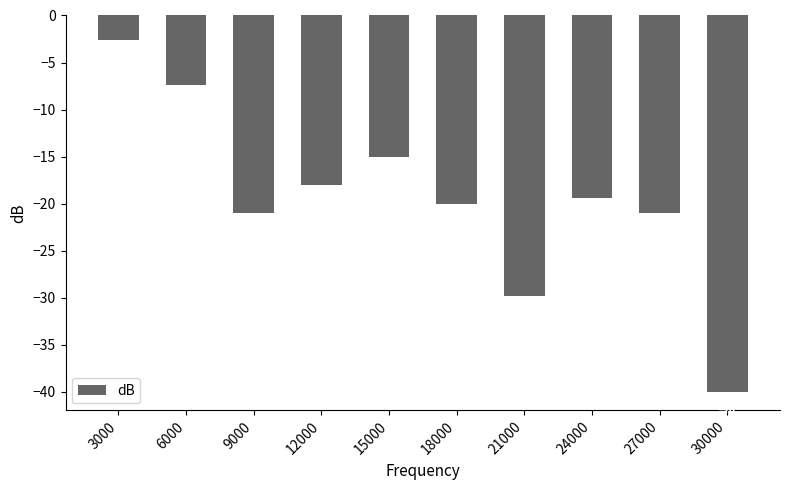

Reading left to right, extract all data points from this chart.

-2.6	-7.4	-21.0	-18.0	-15.0	-20.0	-29.8	-19.4	-21.0	-40.0